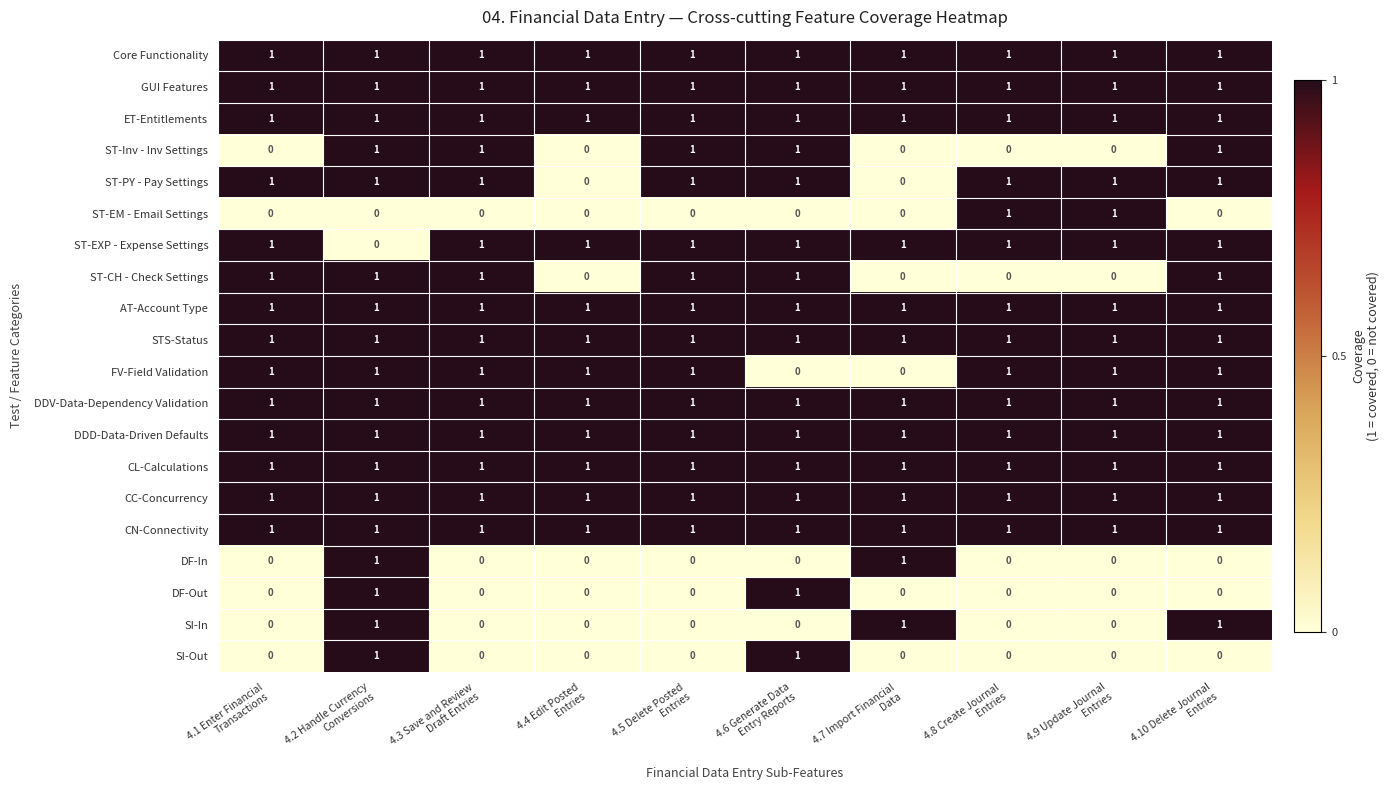

What is the sum of all CC-Concurrency values?

10